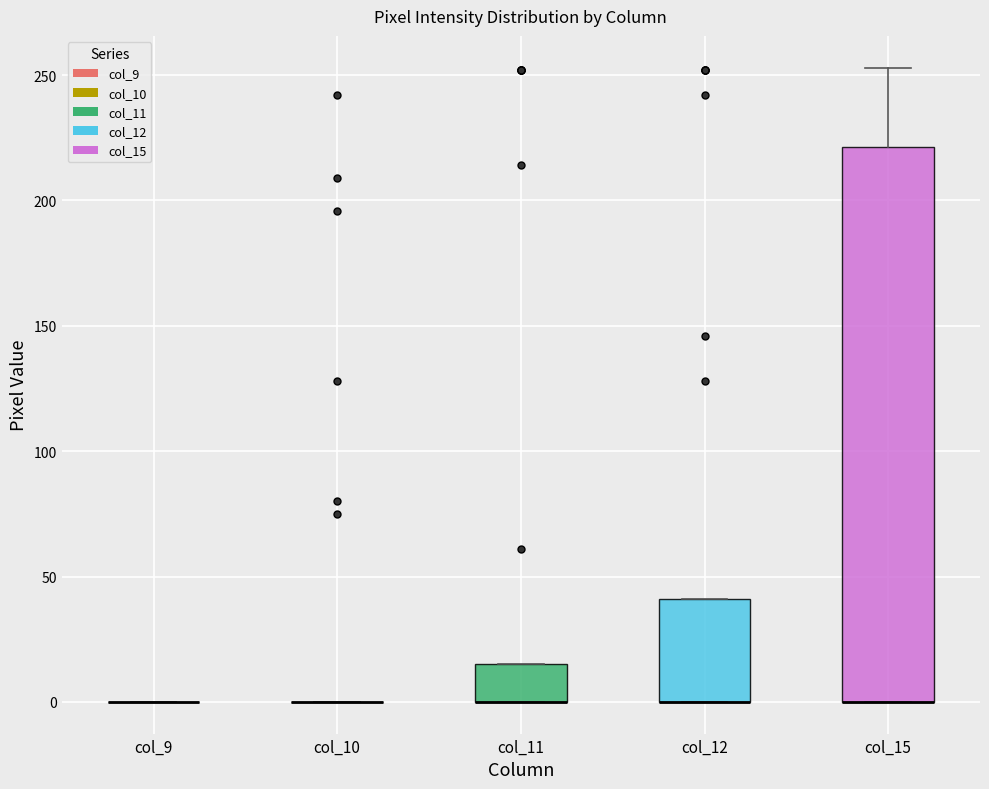

Reading left to right, transcribe this box plot: for each box, give where its median line is, the range the box spans, and where its two whiskers end, as read against the y-axis. The values are not printed on the chart, so give them approximately, as read against the axis.

col_9: box collapsed to a line at 0, whiskers 0 to 0
col_10: box collapsed to a line at 0, whiskers 0 to 0
col_11: median 0 (drawn on the box's lower edge), box 0 to 15, whiskers 0 to 15
col_12: median 0 (drawn on the box's lower edge), box 0 to 40, whiskers 0 to 40
col_15: median 0 (drawn on the box's lower edge), box 0 to 220, whiskers 0 to 255